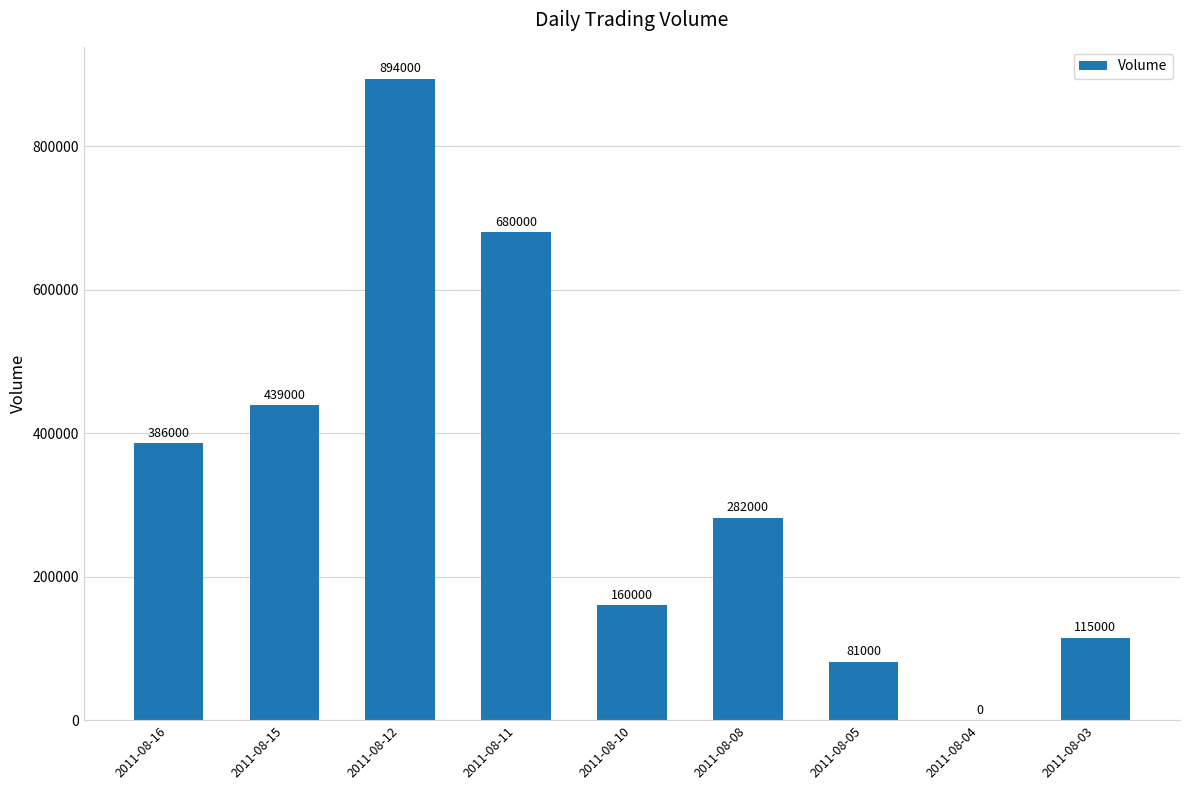

Count the number of data series in this chart.

1